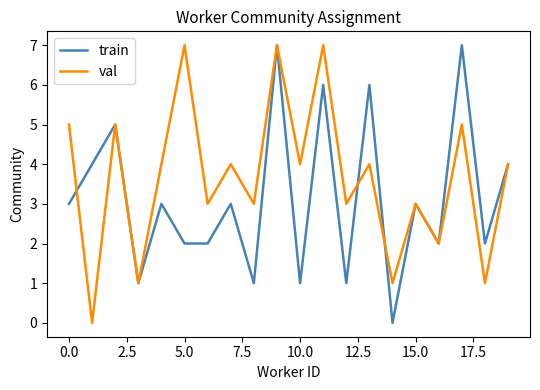

Rank the series by their average value, from lowest to highest.

train, val